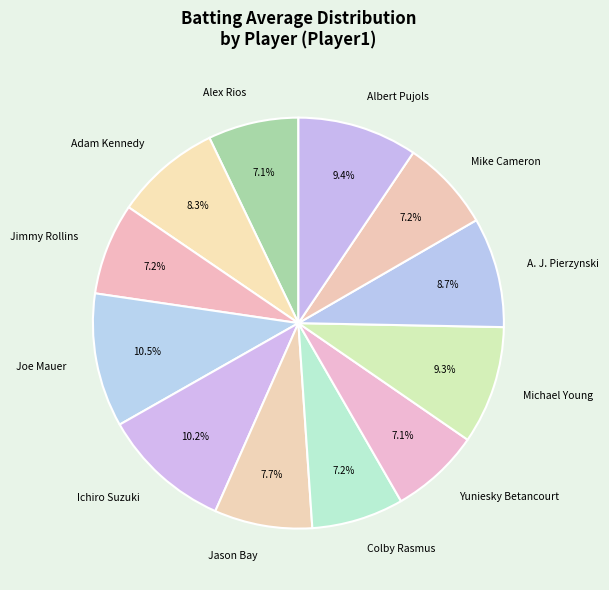

Does Colby Rasmus account for over 50% of the chart?

No